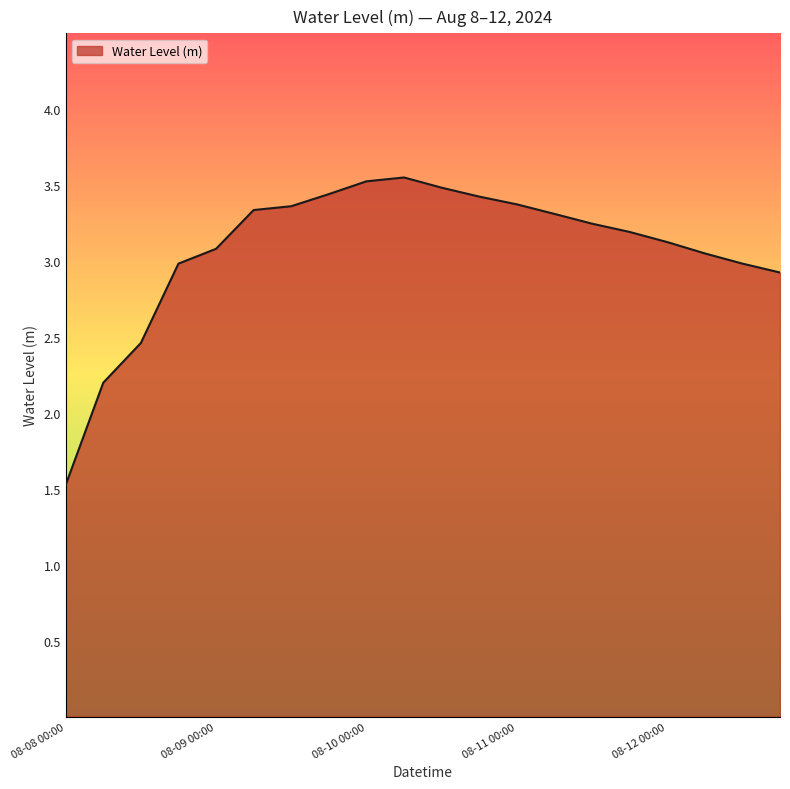

What is the difference between the maximum and minimum values?

2.0